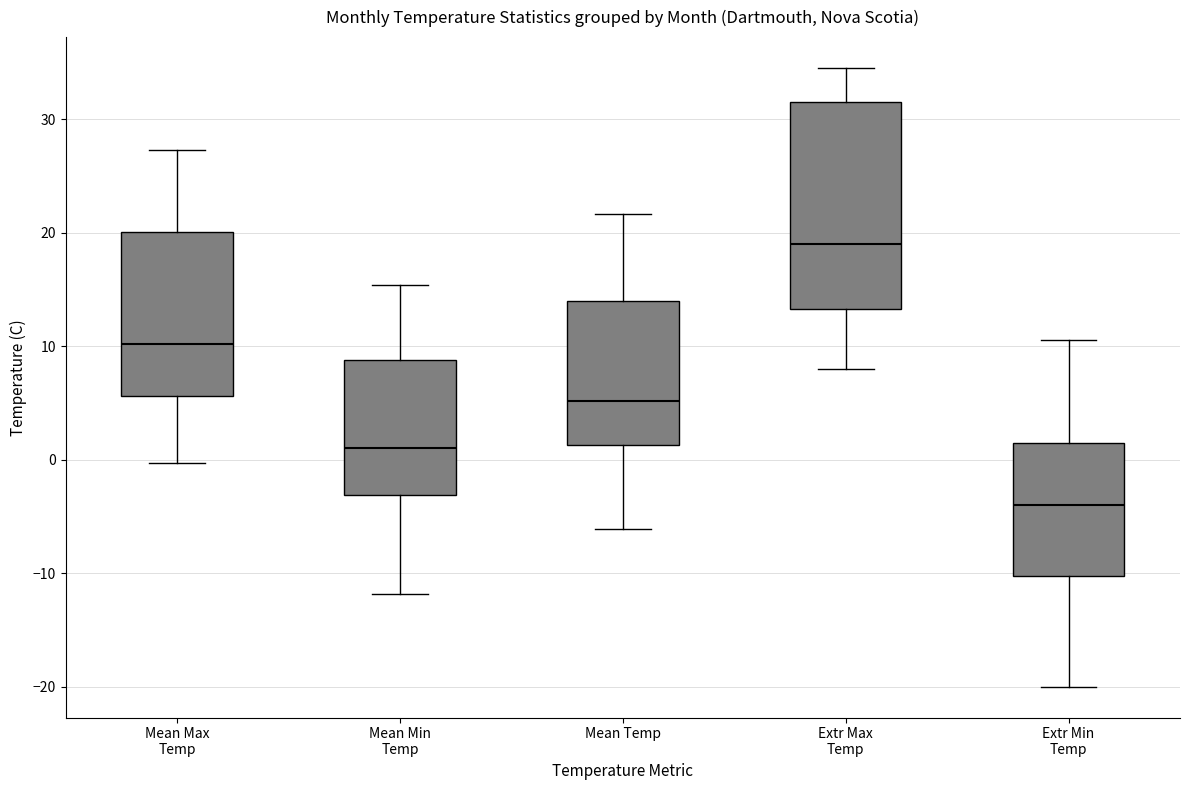

Reading left to right, read every box against the y-axis: the position of its median line, the range the box covers, and the ends of its whiskers. The values are not printed on the chart, so give them approximately, as read against the axis.

Mean Max Temp: median 10, box 6 to 20, whiskers 0 to 27
Mean Min Temp: median 1, box -3 to 9, whiskers -12 to 15
Mean Temp: median 5, box 1 to 14, whiskers -6 to 22
Extr Max Temp: median 19, box 13 to 32, whiskers 8 to 35
Extr Min Temp: median -4, box -10 to 2, whiskers -20 to 11